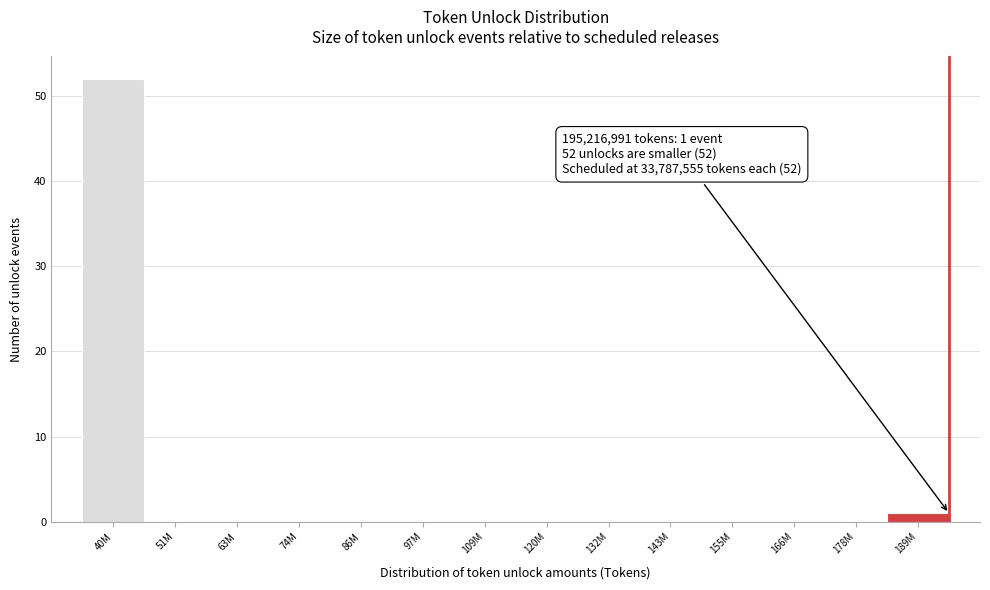

Reading left to right, list all the values displayed in this chart.

40M=52	51M=0	63M=0	74M=0	86M=0	97M=0	109M=0	120M=0	132M=0	143M=0	155M=0	166M=0	178M=0	189M=1